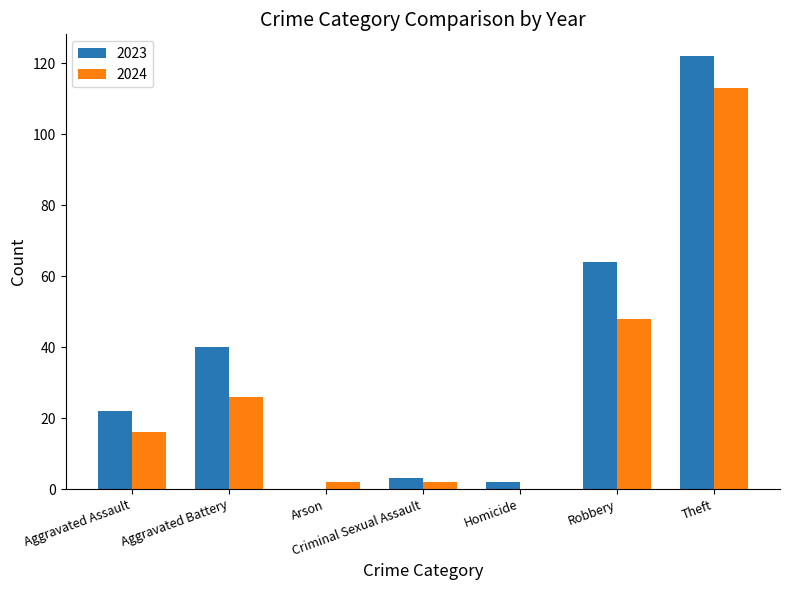

Where is 2023 nearest to the value 61?

Robbery